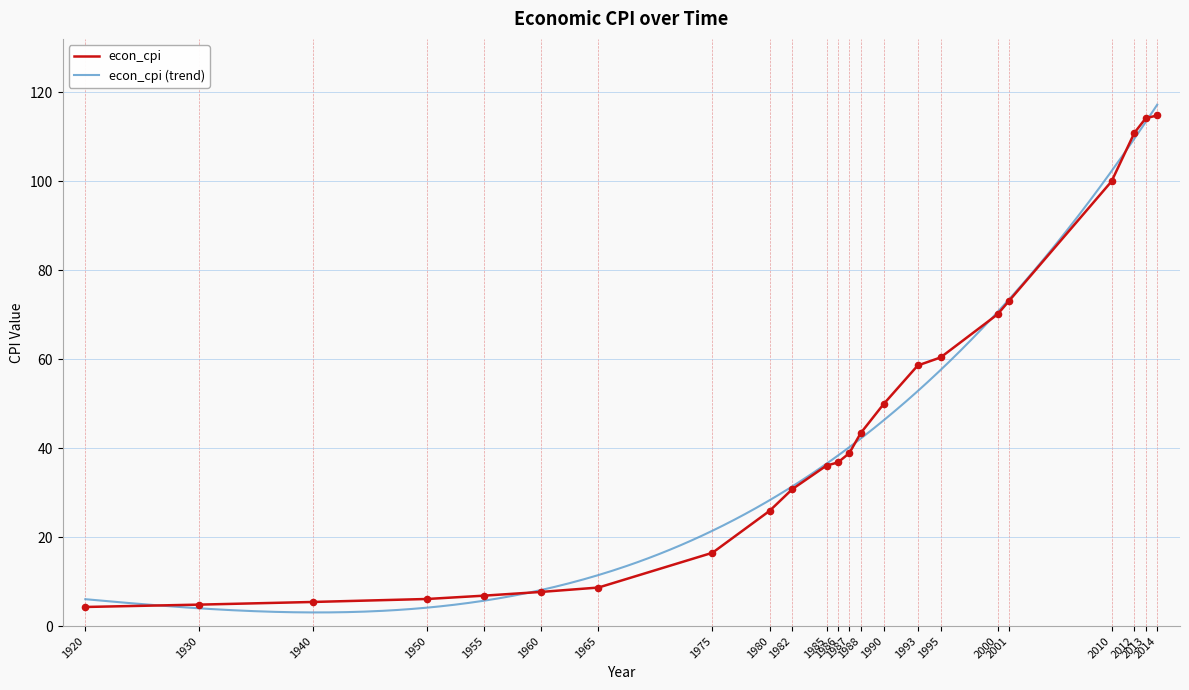

Between 1920 and 2001, which is larger?

2001